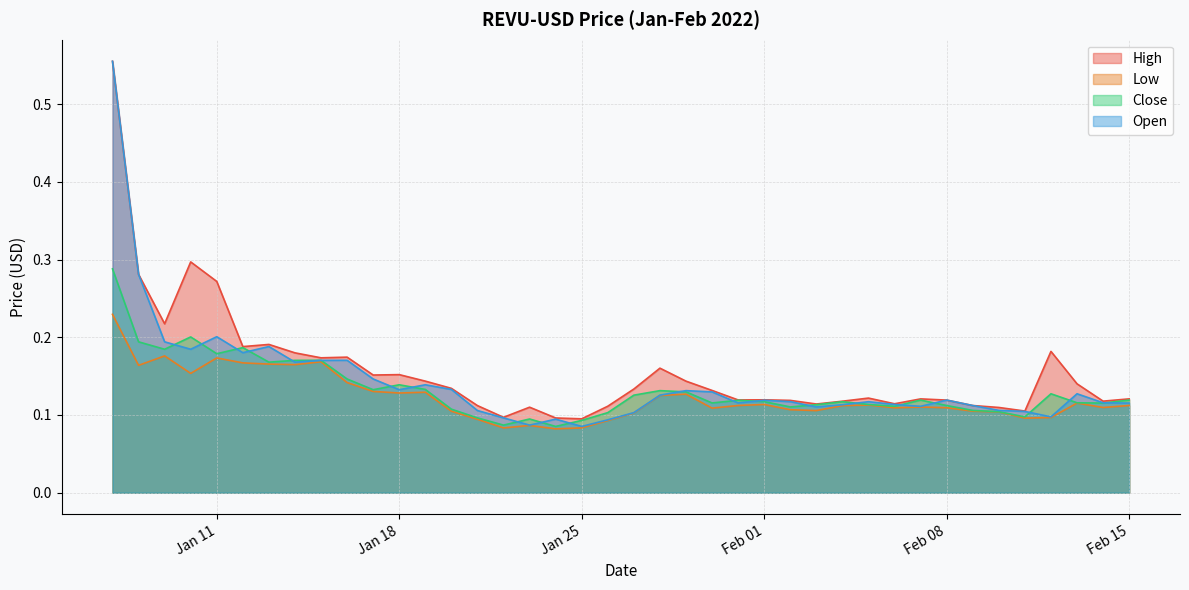

Where is Low nearest to the value 0?

2022-01-24